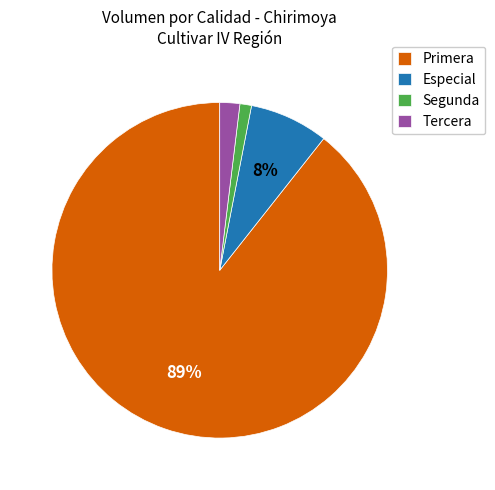

Which has a higher value, Segunda or Tercera?

Tercera